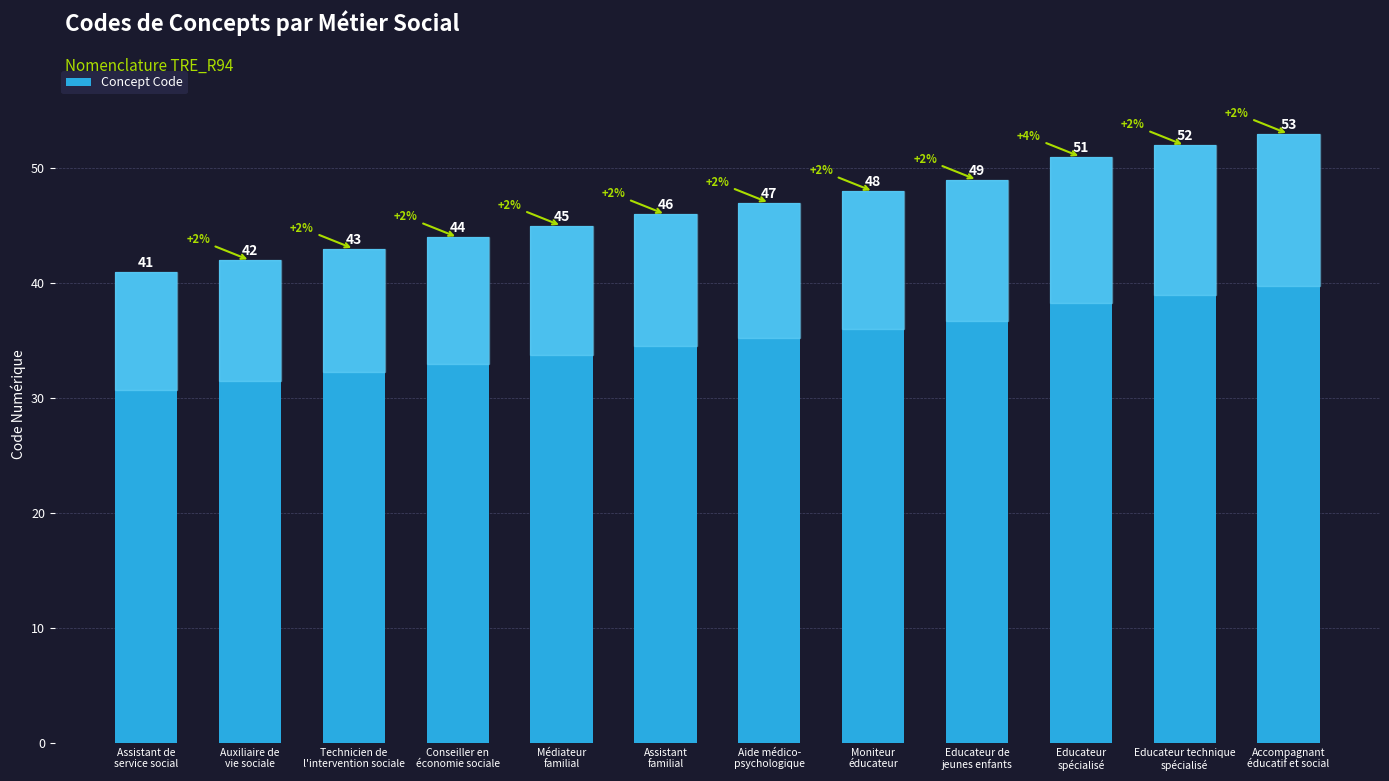

How many values are below 47?

6